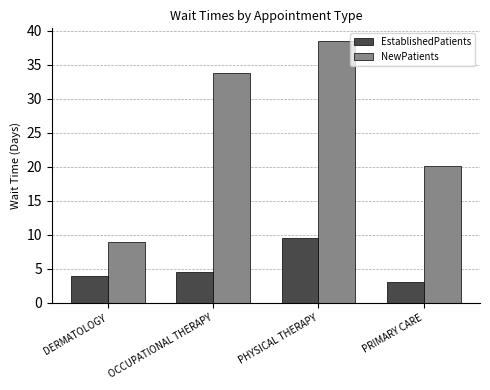

Are the bars grouped side by side (vs. stacked)?

Yes